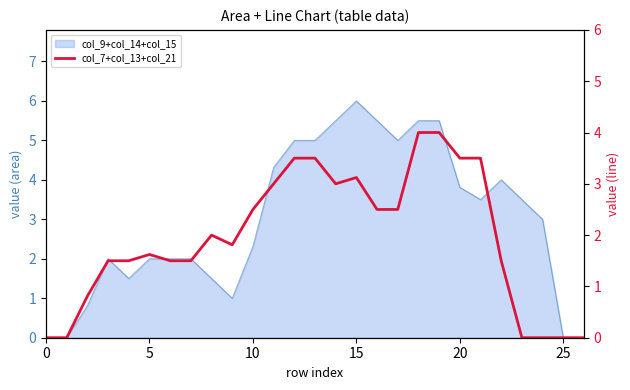

Reading left to right, list all the values displayed in this chart.

0.0	0.0	0.8	1.5	1.5	1.6	1.5	1.5	2.0	1.8	2.5	3.0	3.5	3.5	3.0	3.1	2.5	2.5	4.0	4.0	3.5	3.5	1.5	0.0	0.0	0.0	0.0